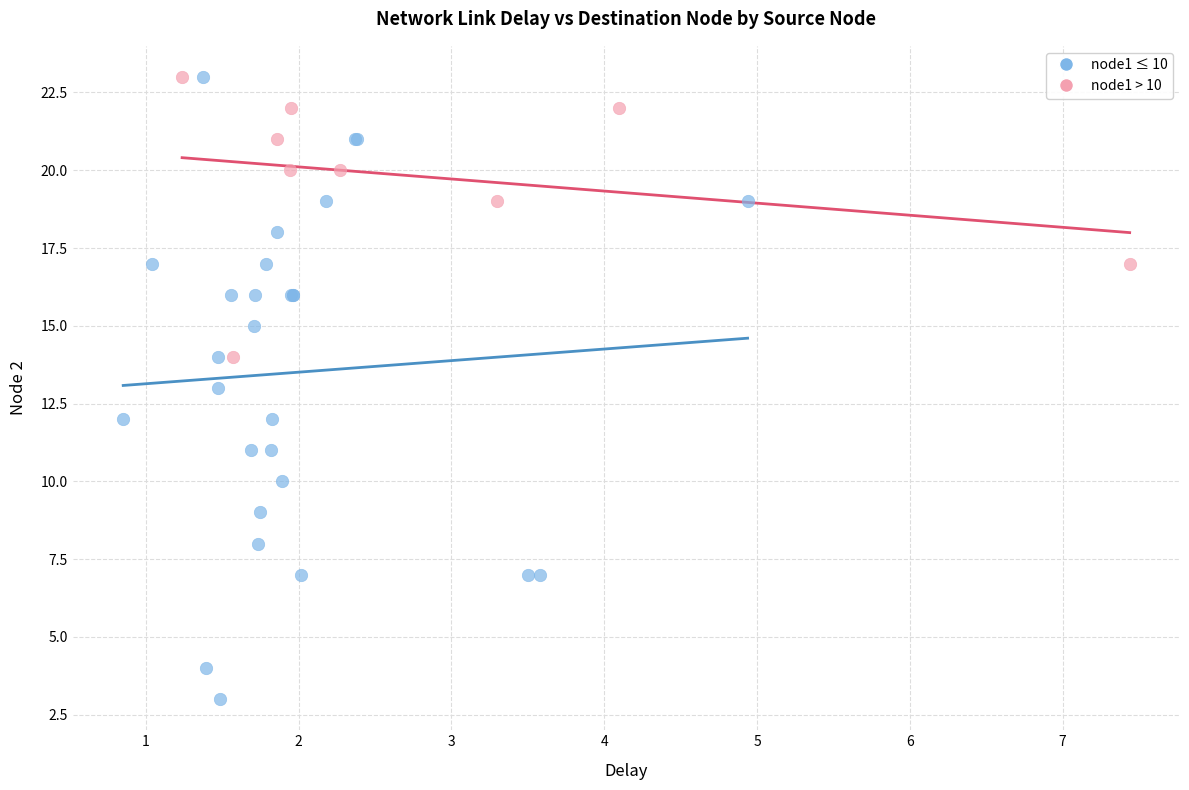

Which series has the widest spread of Y values?

node1 ≤ 10